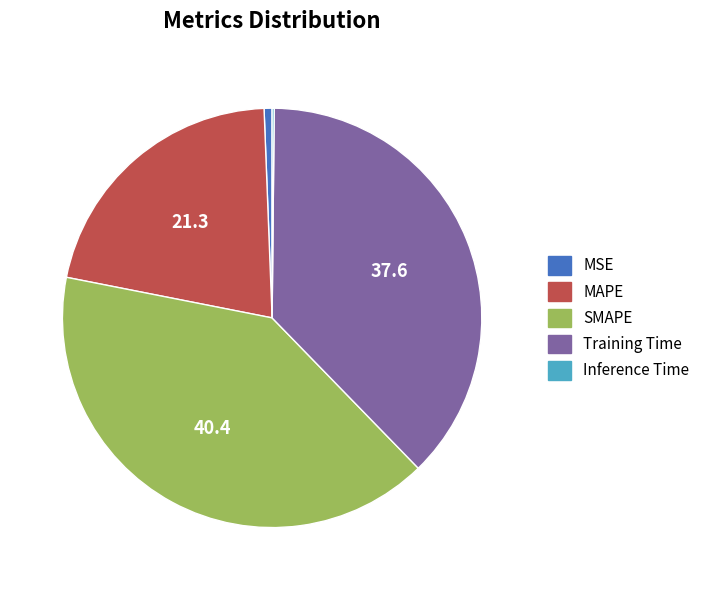

Which slice is the largest?

SMAPE